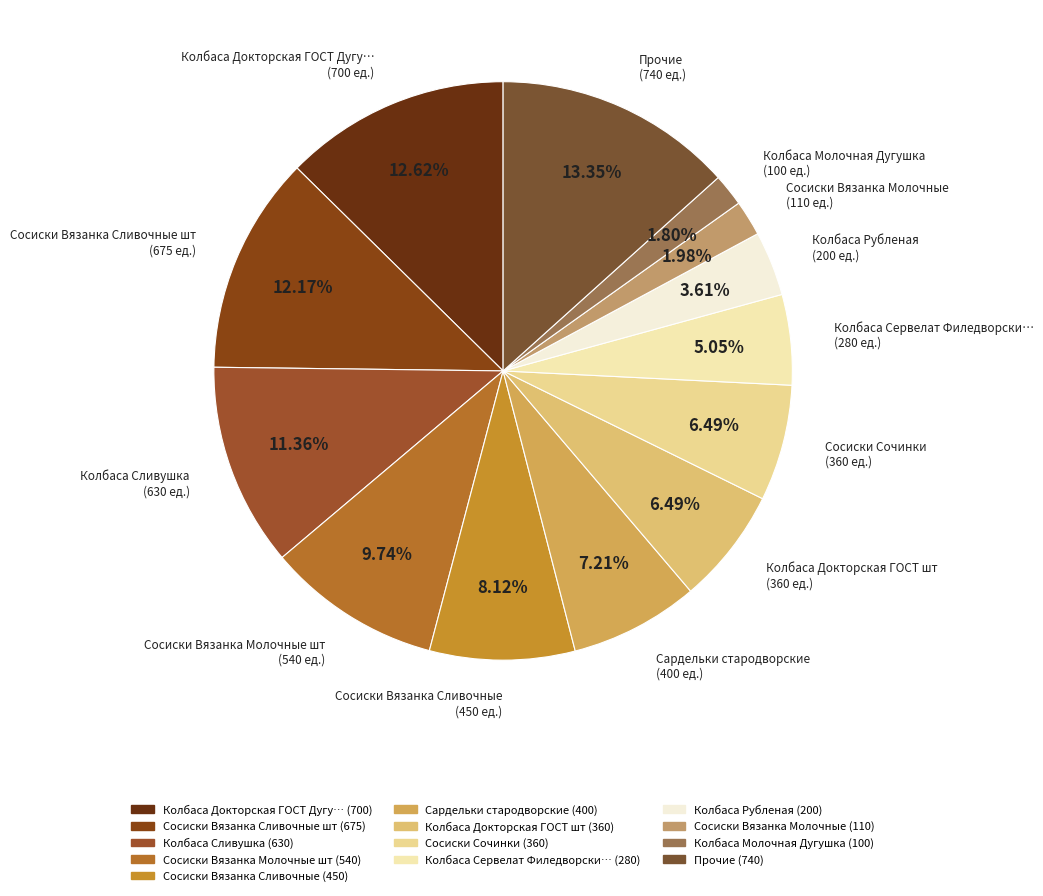

Which slice is the largest?

Прочие